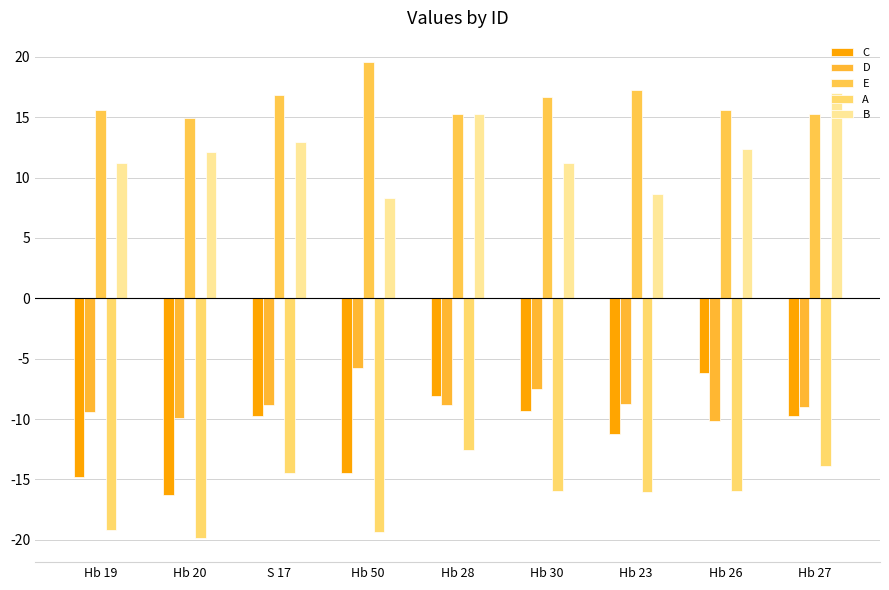

What is the difference between the A values at Hb 19 and Hb 23?

3.2